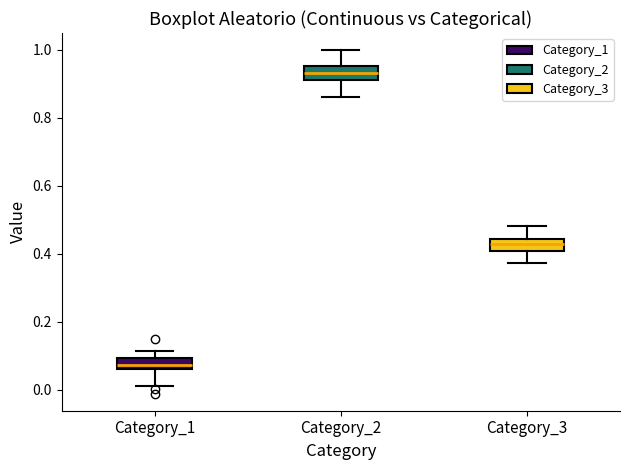

Reading left to right, read every box against the y-axis: the position of its median line, the range the box covers, and the ends of its whiskers. The values are not printed on the chart, so give them approximately, as read against the axis.

Category_1: median 0.08, box 0.06 to 0.10, whiskers 0.02 to 0.12
Category_2: median 0.94, box 0.92 to 0.96, whiskers 0.86 to 1.00
Category_3: median 0.42, box 0.40 to 0.44, whiskers 0.38 to 0.48